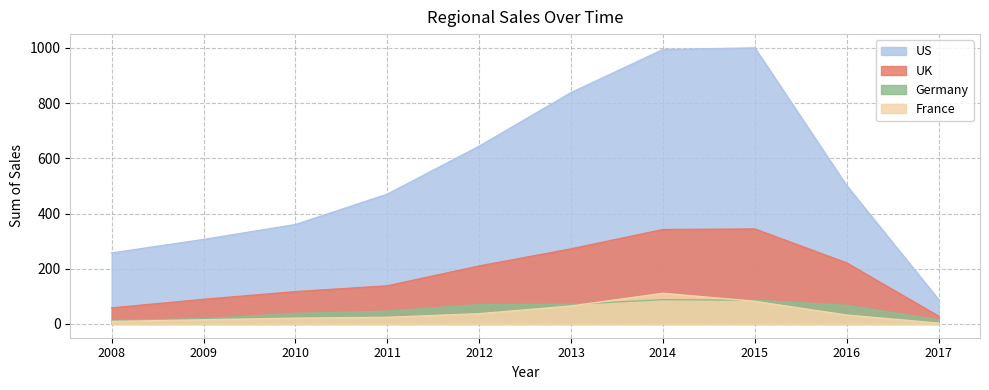

At which category is the sum across all series the highest?

2014